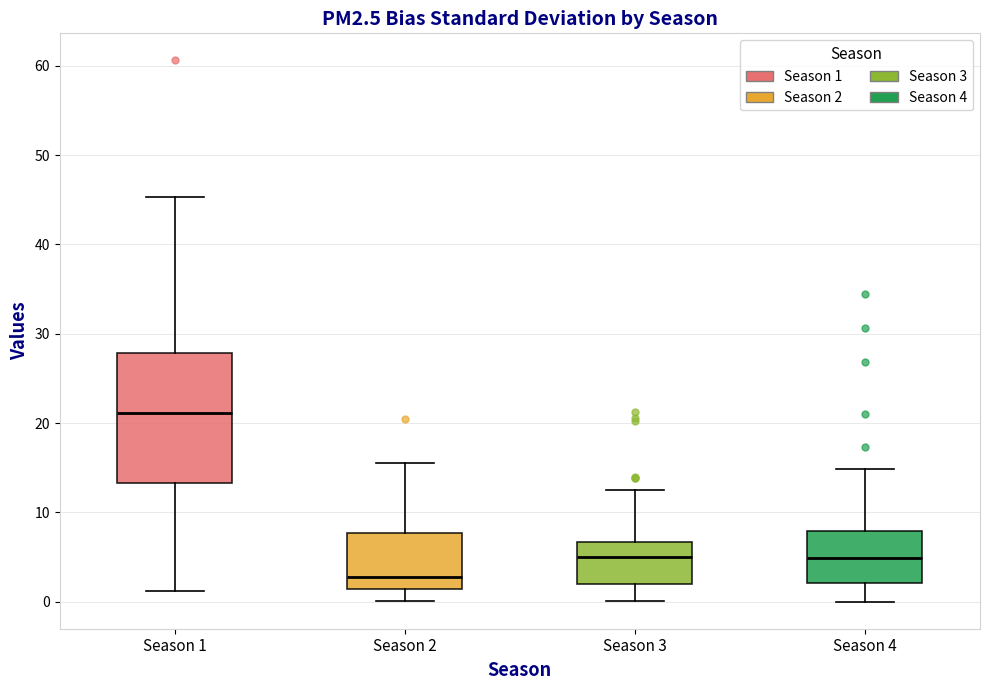

Reading left to right, transcribe this box plot: for each box, give where its median line is, the range the box spans, and where its two whiskers end, as read against the y-axis. The values are not printed on the chart, so give them approximately, as read against the axis.

Season 1: median 21, box 13 to 28, whiskers 1 to 45
Season 2: median 3, box 1 to 8, whiskers 0 to 16
Season 3: median 5, box 2 to 7, whiskers 0 to 13
Season 4: median 5, box 2 to 8, whiskers 0 to 15